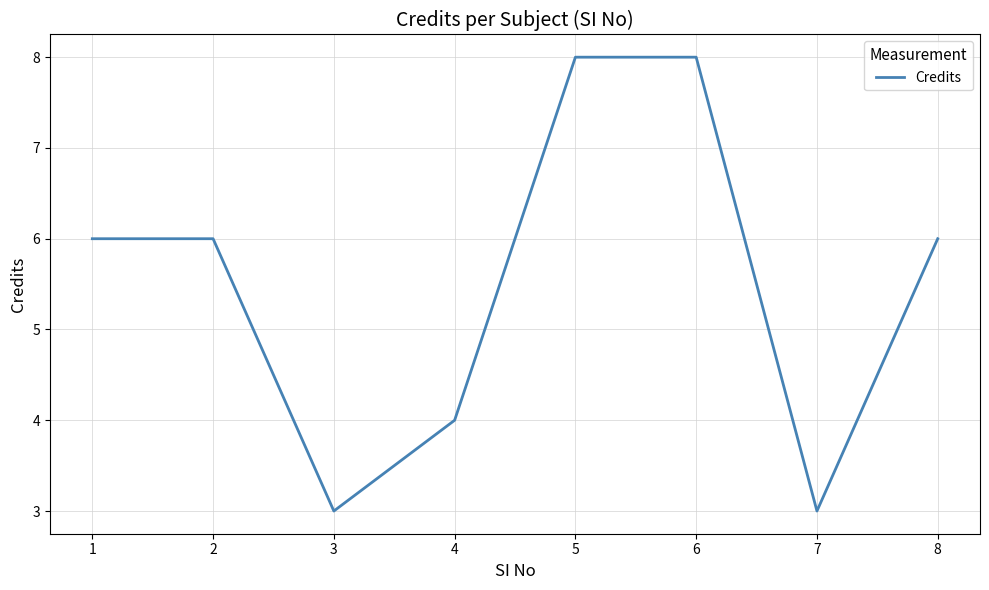

How many lines are shown in the chart?

1